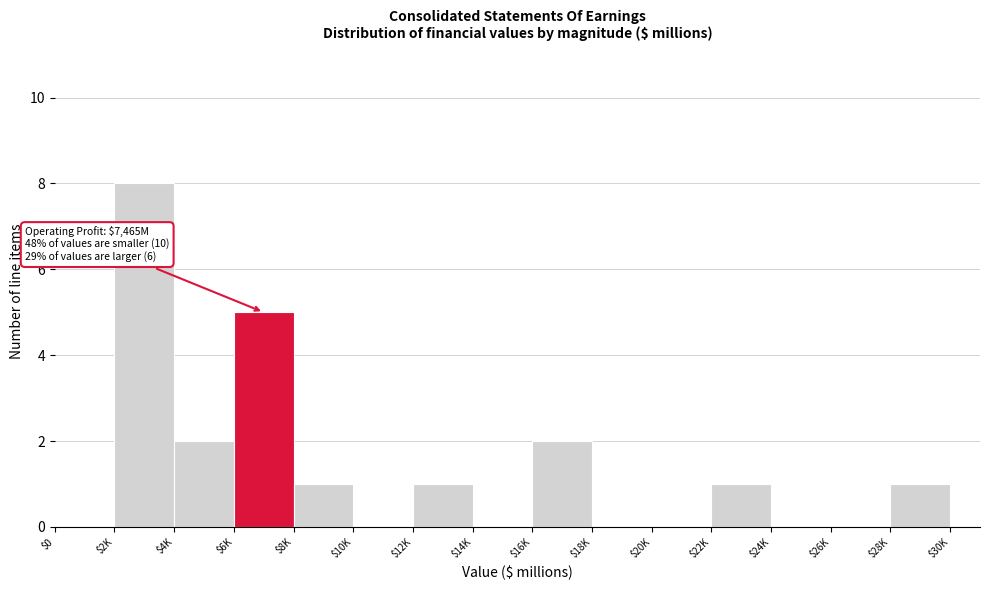

Which label corresponds to the largest value in the chart?

$2K